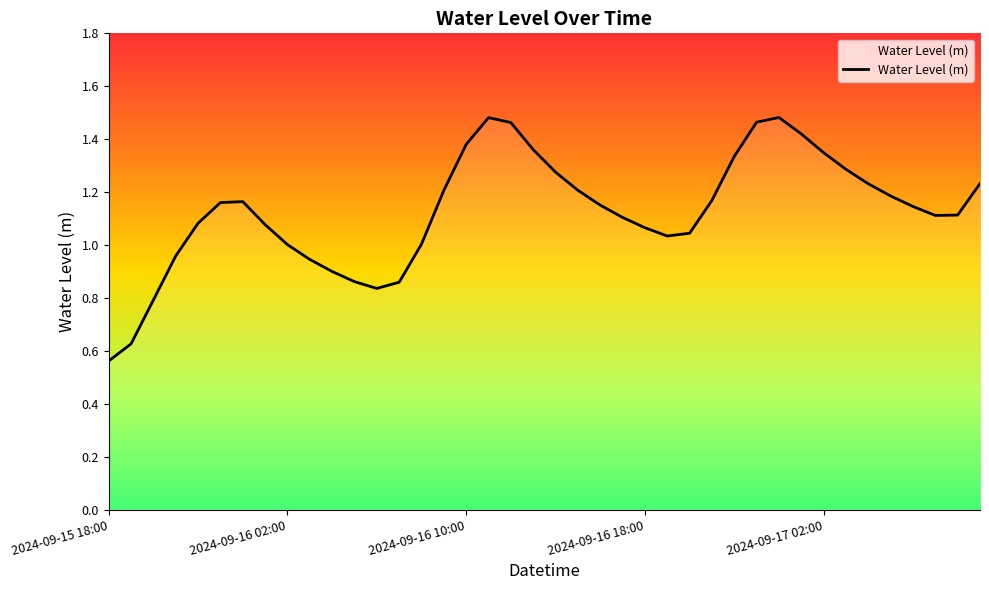

How many lines are shown in the chart?

1